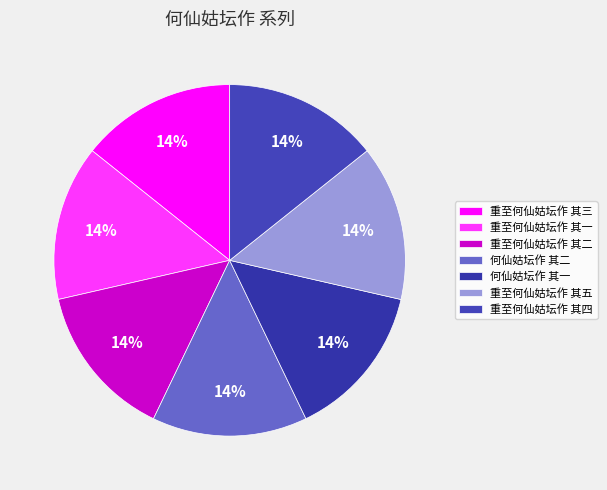

Count the number of slices in the pie.

7